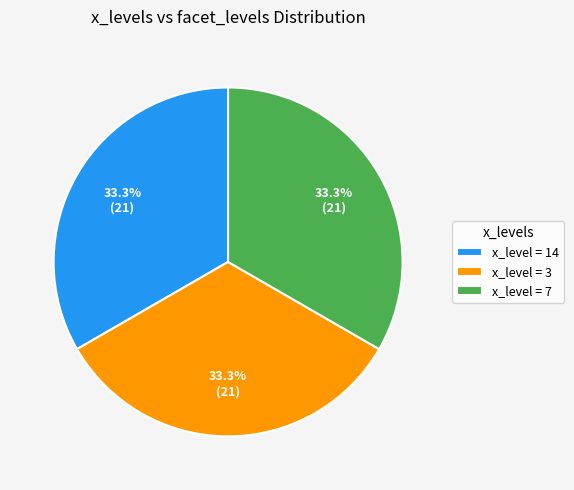

What percentage is NOT represented by x_level = 7?

66.7%